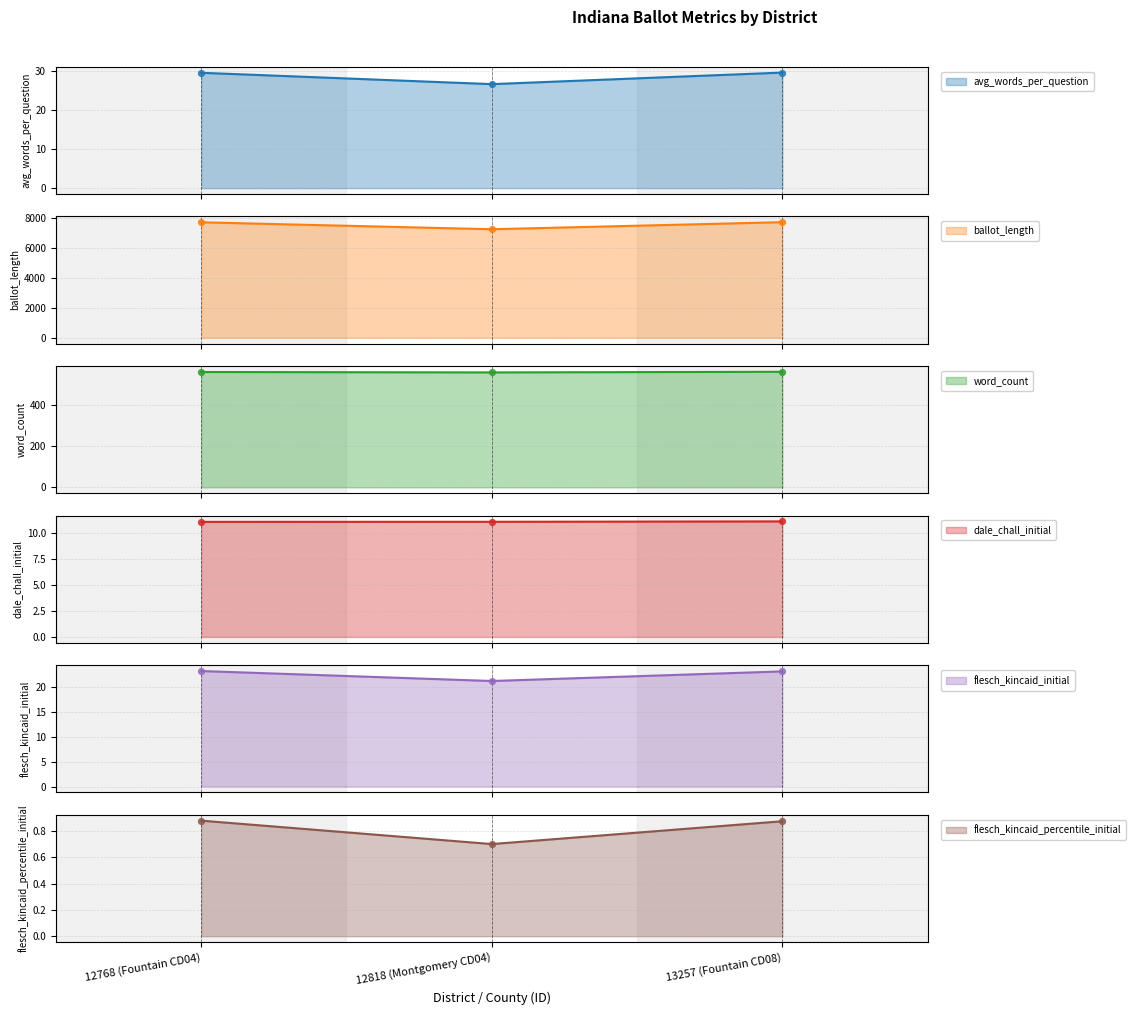

Which series contains the lowest Y value?

flesch_kincaid_percentile_initial